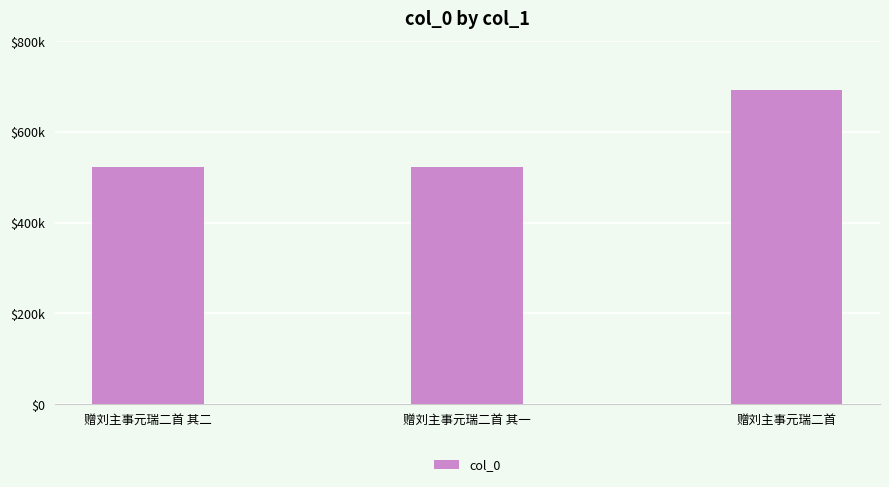

Reading right to left, extract all data points from this chart.

赠刘主事元瑞二首=691848	赠刘主事元瑞二首 其一=522968	赠刘主事元瑞二首 其二=522969